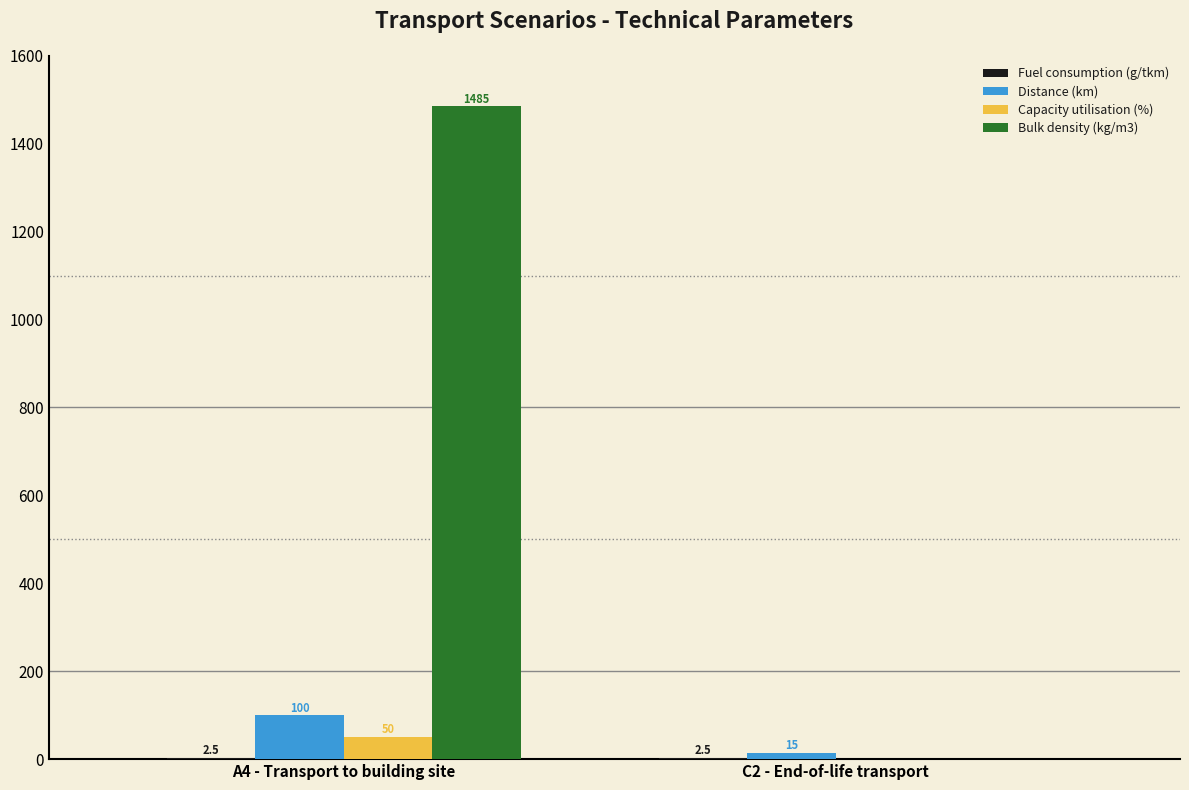

How many groups of bars are there?

2